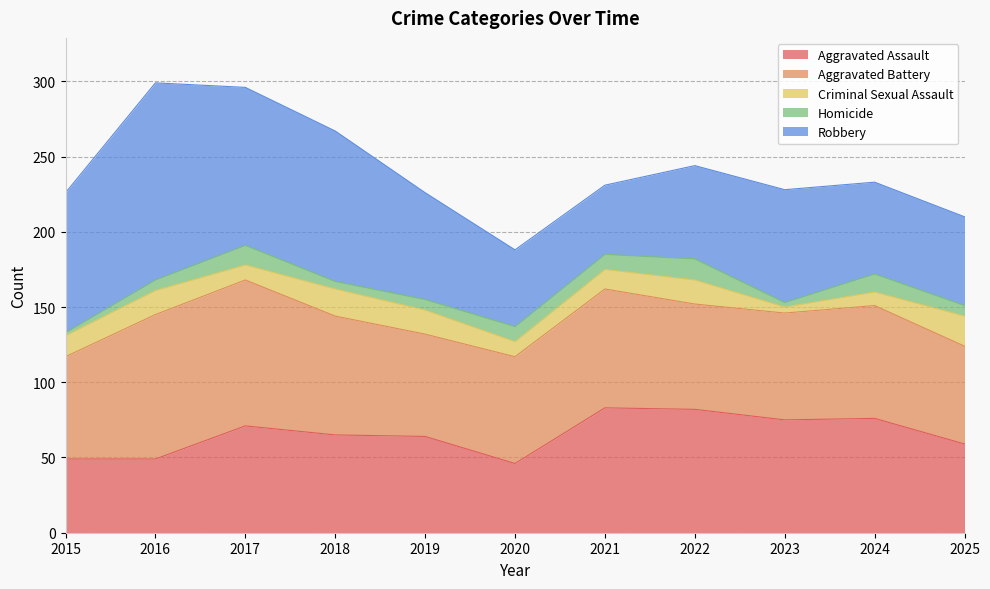

Which category has the lowest value in the Criminal Sexual Assault series?

2023